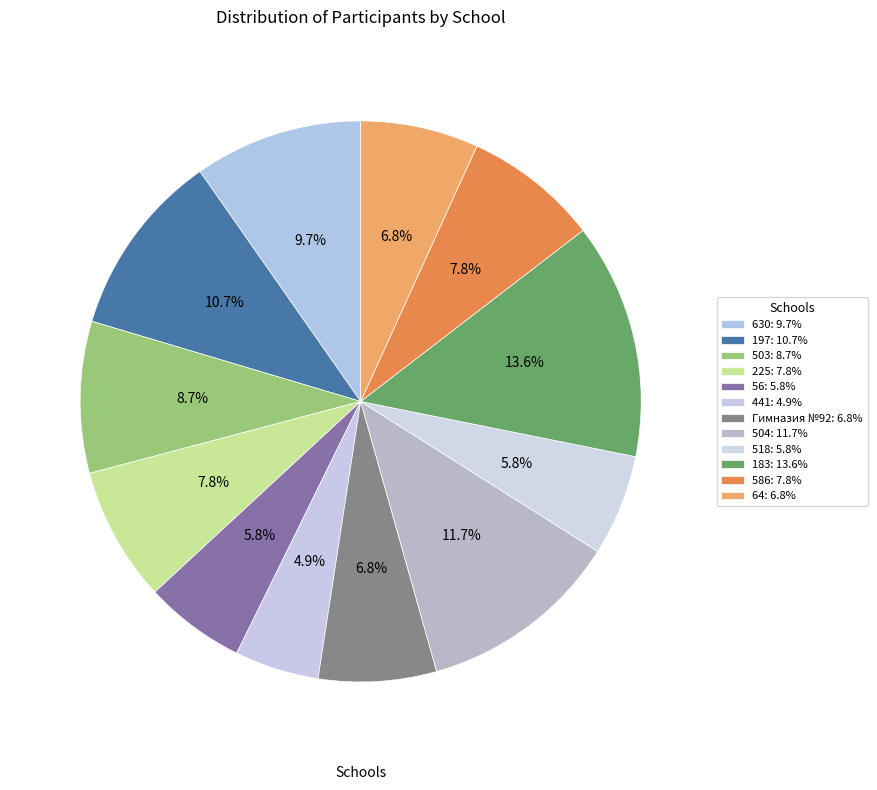

Approximately how many times larger is the value at 504 compared to 183?

0.9